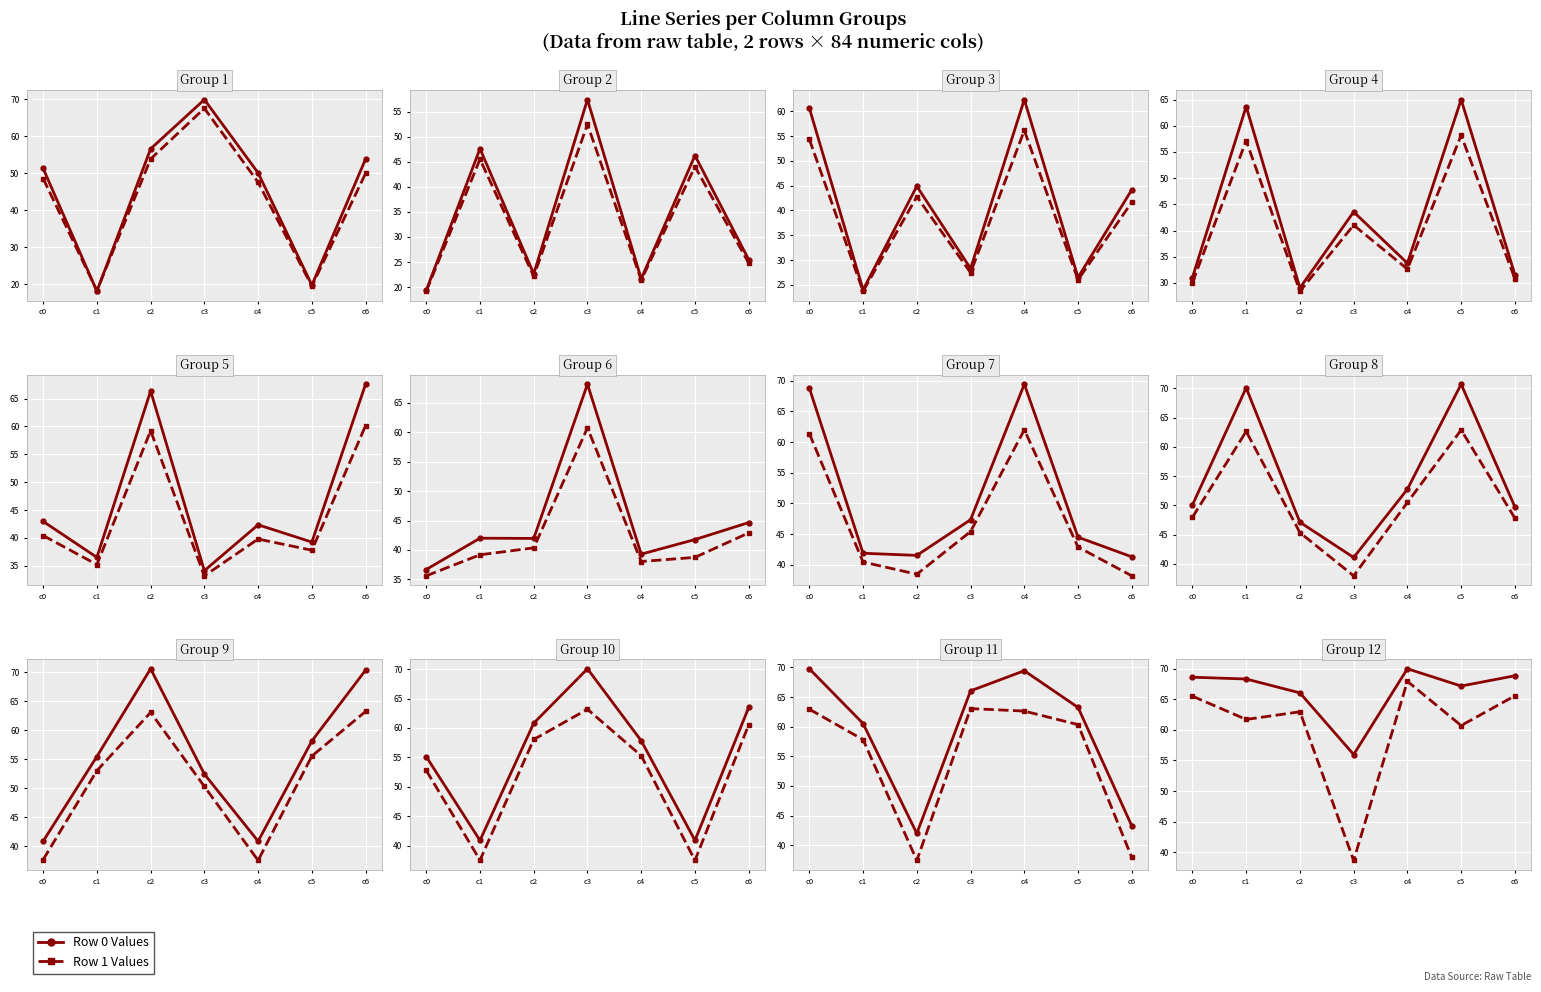

At which label does Row 0 reach its peak?

c4